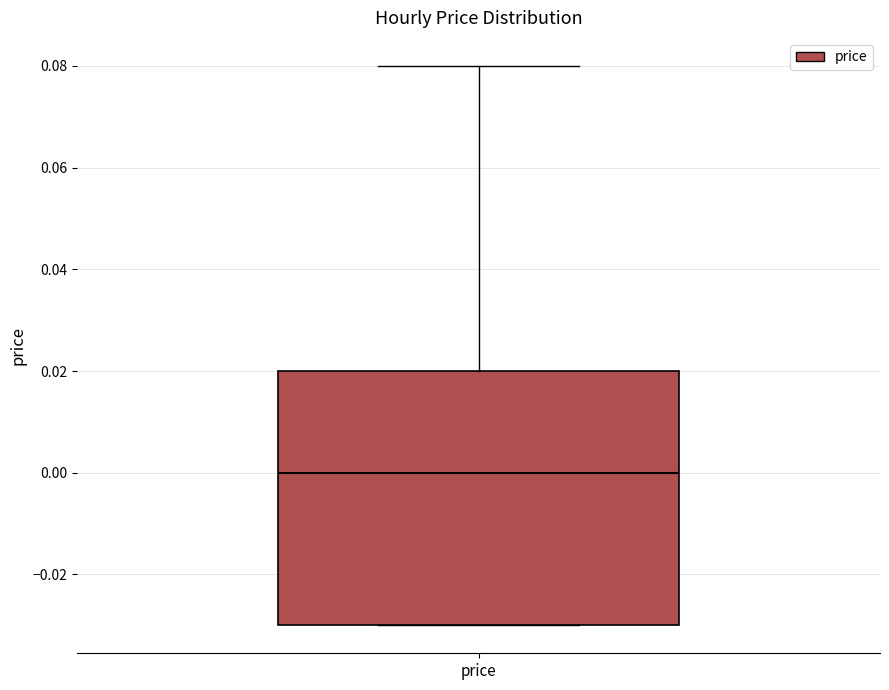

Where is the upper edge of the box for price on the y-axis? The values are not printed on the chart, so give them approximately, as read against the axis.

0.02